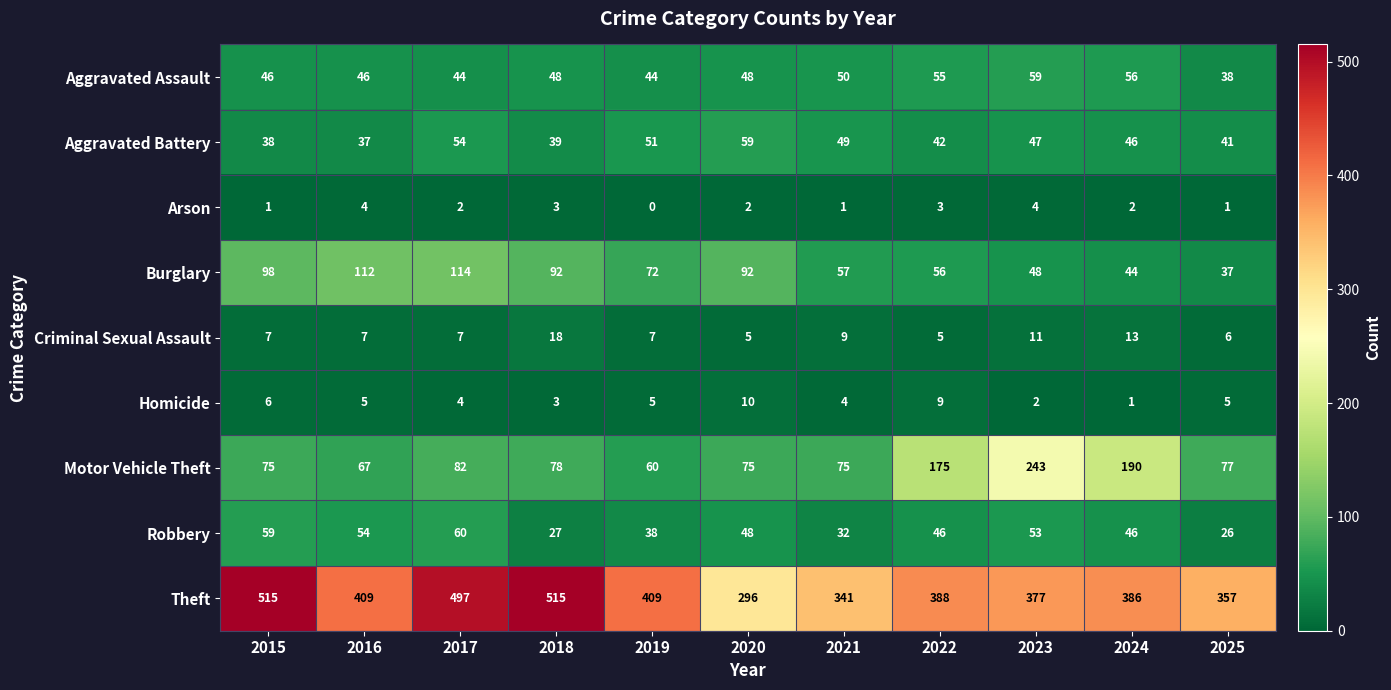

What is the difference between the second highest and second lowest values in the Arson series?

3